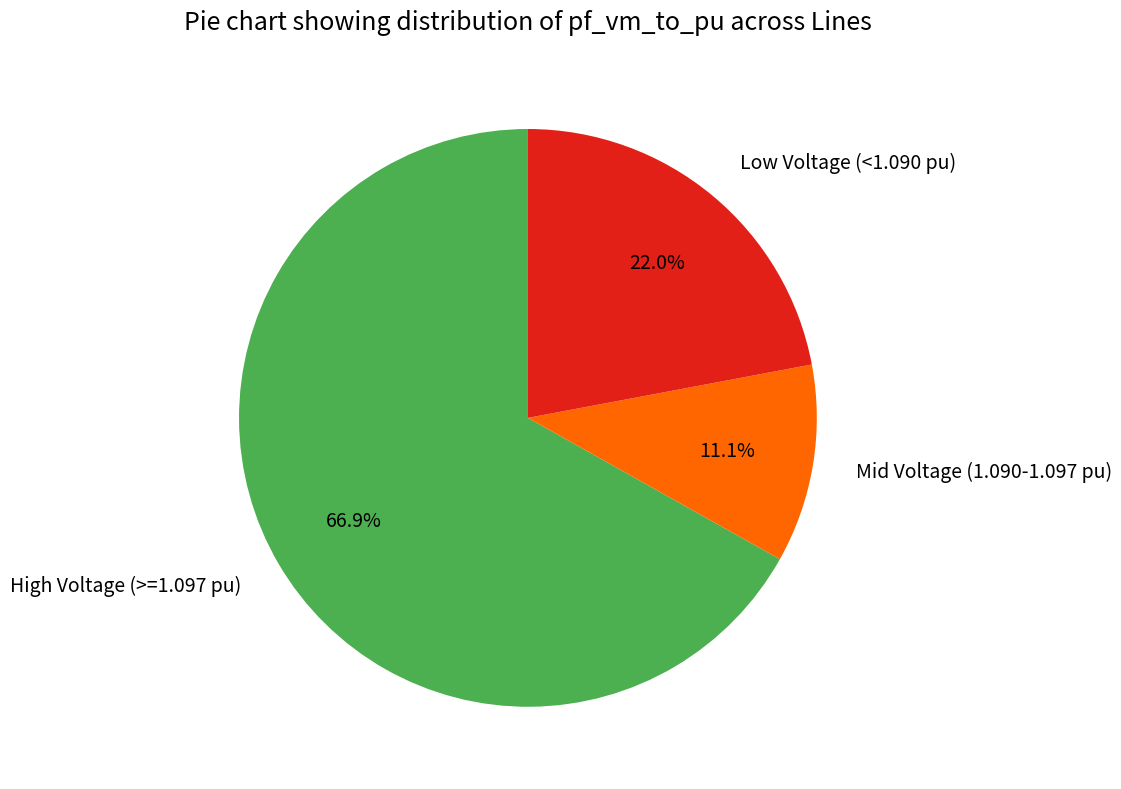

Between Low Voltage (<1.090 pu) and Mid Voltage (1.090-1.097 pu), which is larger?

Low Voltage (<1.090 pu)